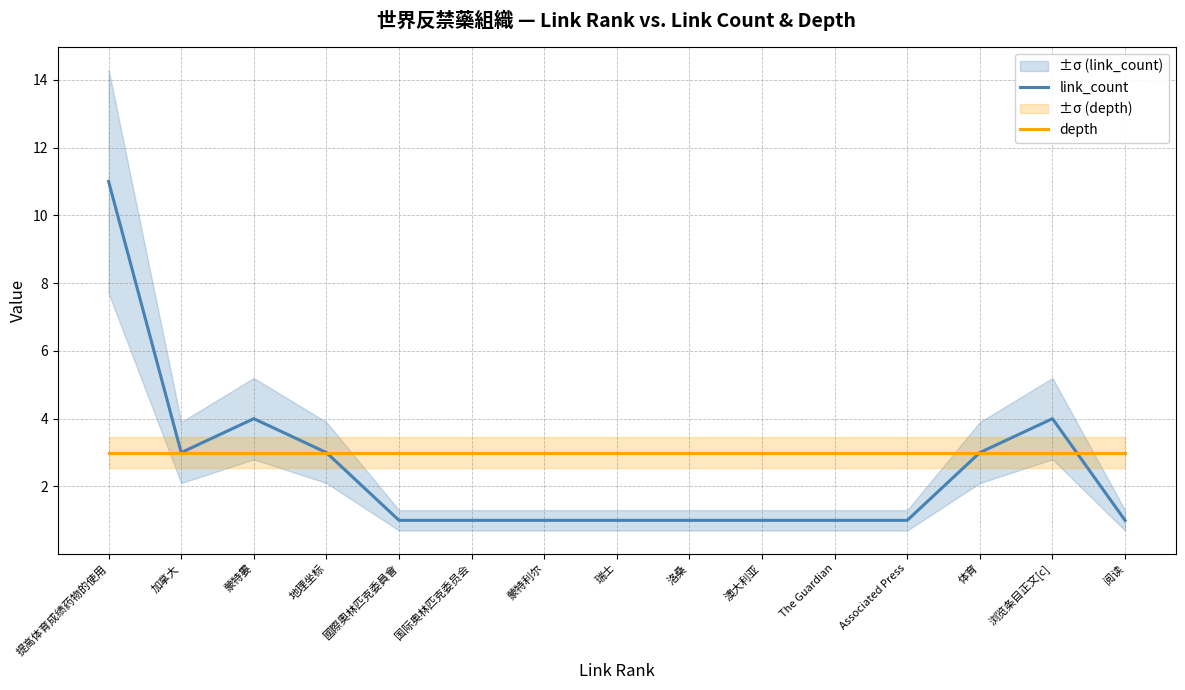

What position from the right is The Guardian?

5